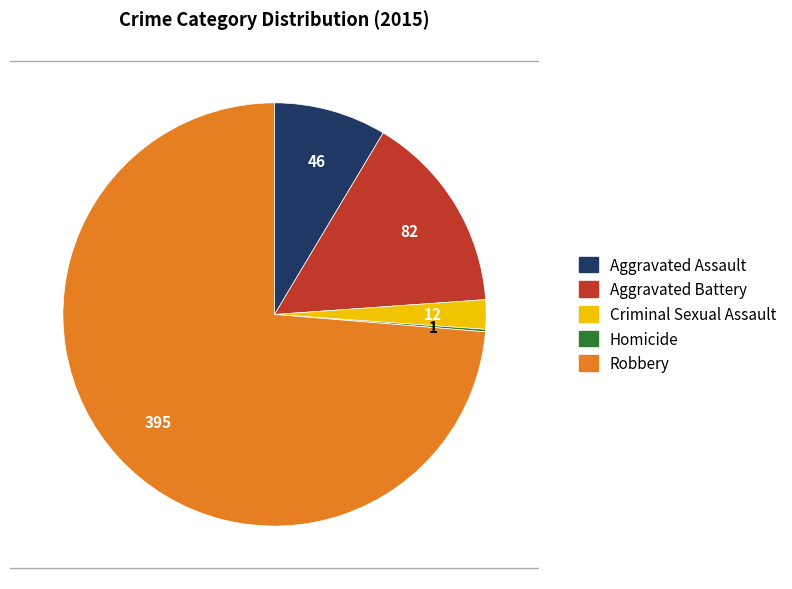

Which slice is the largest?

Robbery